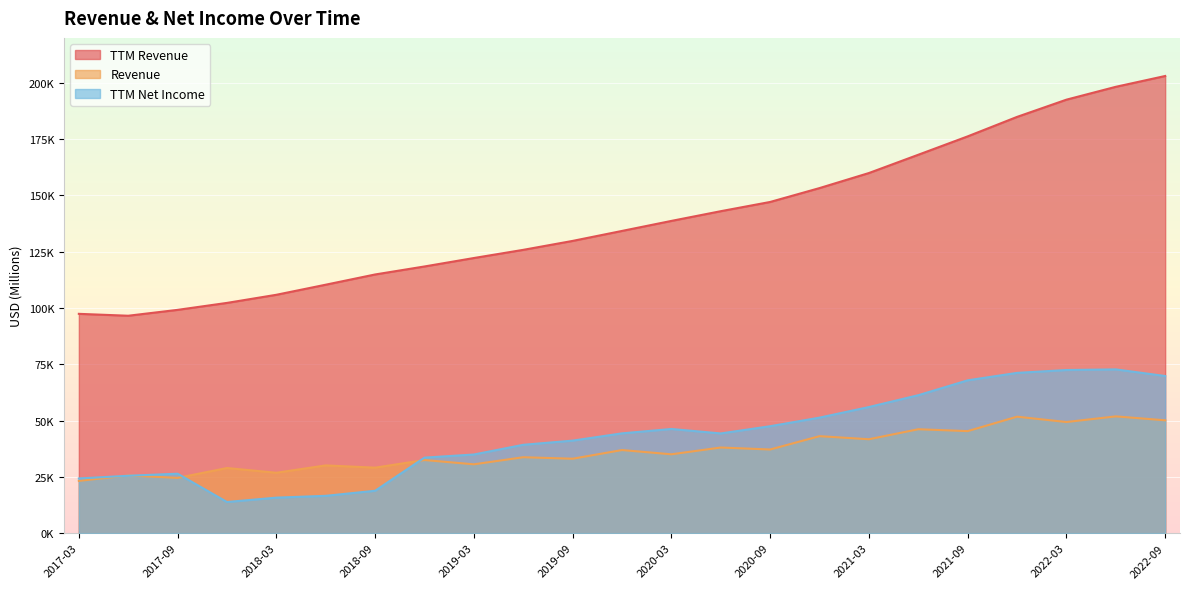

Is it true that Revenue equals 36906 at 2019-12-31?

True